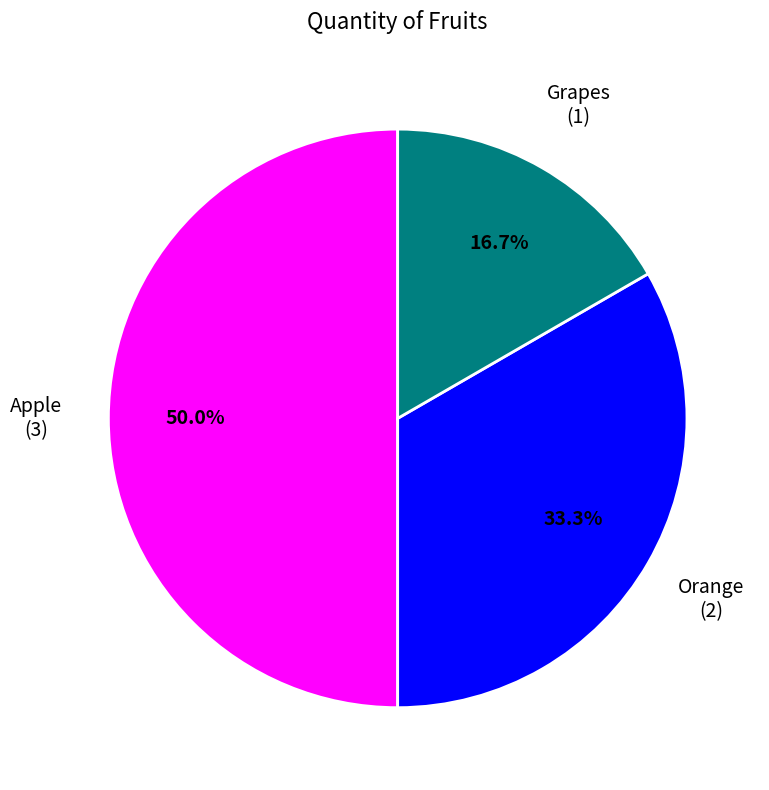

What is the total percentage of Orange and Apple?

83.3%